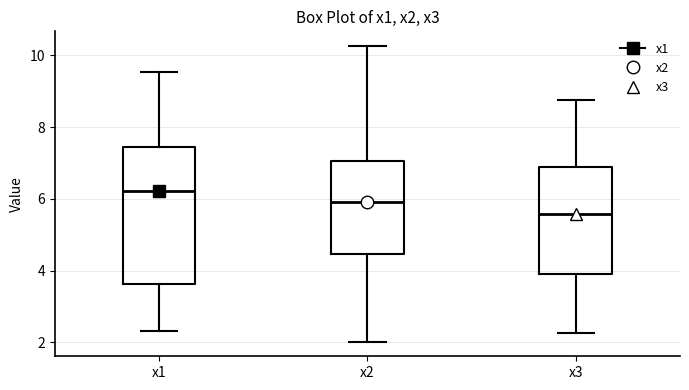

Reading left to right, transcribe this box plot: for each box, give where its median line is, the range the box spans, and where its two whiskers end, as read against the y-axis. The values are not printed on the chart, so give them approximately, as read against the axis.

x1: median 6.2, box 3.6 to 7.4, whiskers 2.4 to 9.6
x2: median 5.8, box 4.4 to 7.0, whiskers 2.0 to 10.2
x3: median 5.6, box 4.0 to 7.0, whiskers 2.2 to 8.8